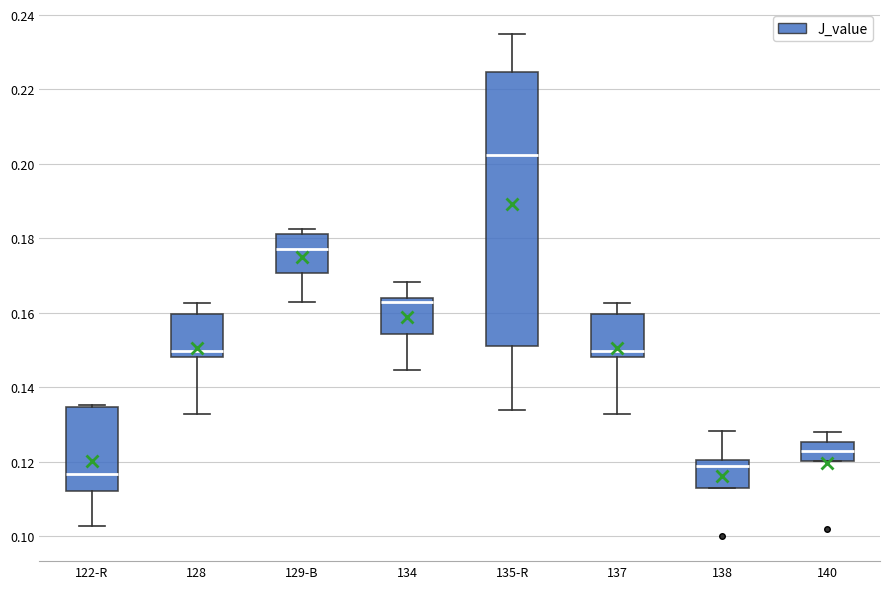

Reading left to right, read every box against the y-axis: the position of its median line, the range the box covers, and the ends of its whiskers. The values are not printed on the chart, so give them approximately, as read against the axis.

122-R: median 0.116, box 0.112 to 0.134, whiskers 0.102 to 0.136
128: median 0.150, box 0.148 to 0.160, whiskers 0.132 to 0.162
129-B: median 0.178, box 0.170 to 0.182, whiskers 0.162 to 0.182 (just above the box's upper edge)
134: median 0.164 (just below the box's upper edge), box 0.154 to 0.164, whiskers 0.144 to 0.168
135-R: median 0.202, box 0.152 to 0.224, whiskers 0.134 to 0.234
137: median 0.150, box 0.148 to 0.160, whiskers 0.132 to 0.162
138: median 0.118, box 0.114 to 0.120, whiskers 0.114 to 0.128
140: median 0.122, box 0.120 to 0.126, whiskers 0.120 to 0.128